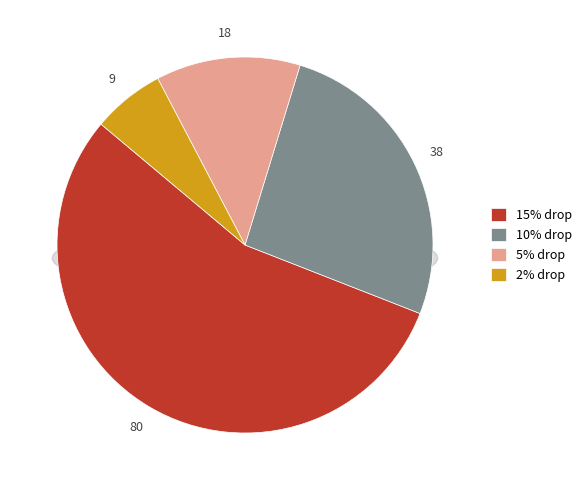

To the nearest percent, what is the combined percentage of 2% drop and 10% drop?

32%